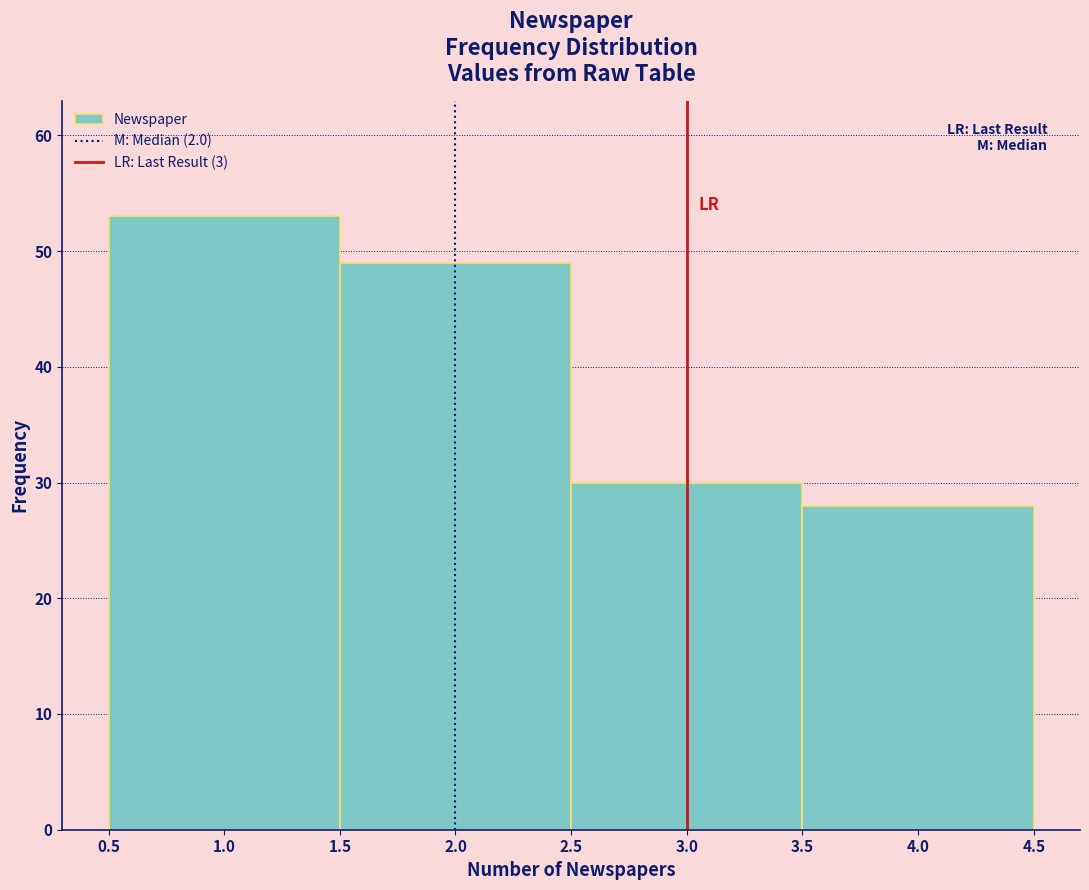

Over which range of the x-axis is the bar tallest?

0.5 to 1.5